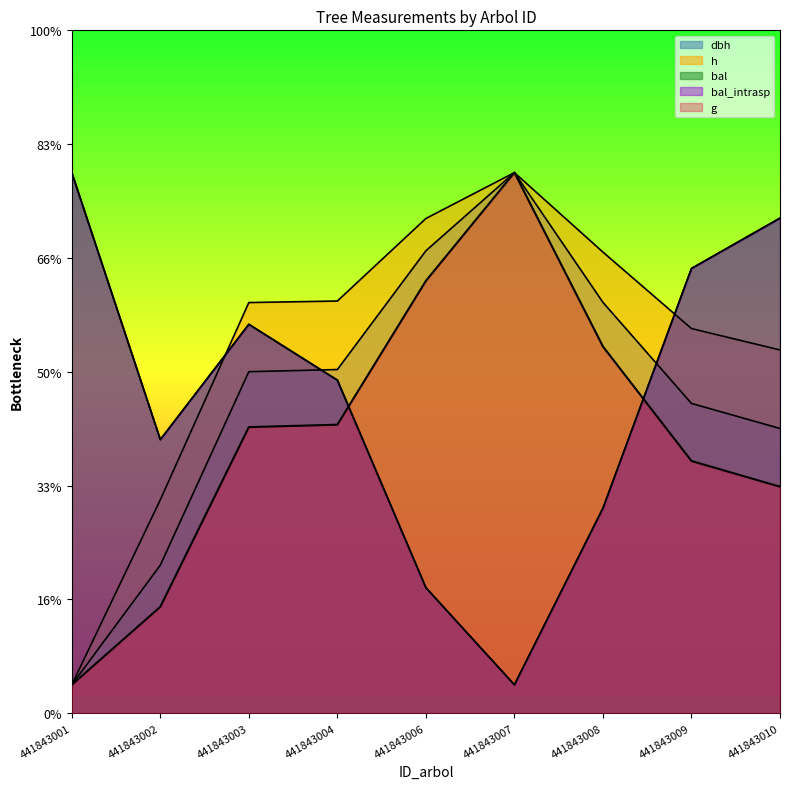

What is the difference between the bal_intrasp values at 441843010 and 441843003?

186.6